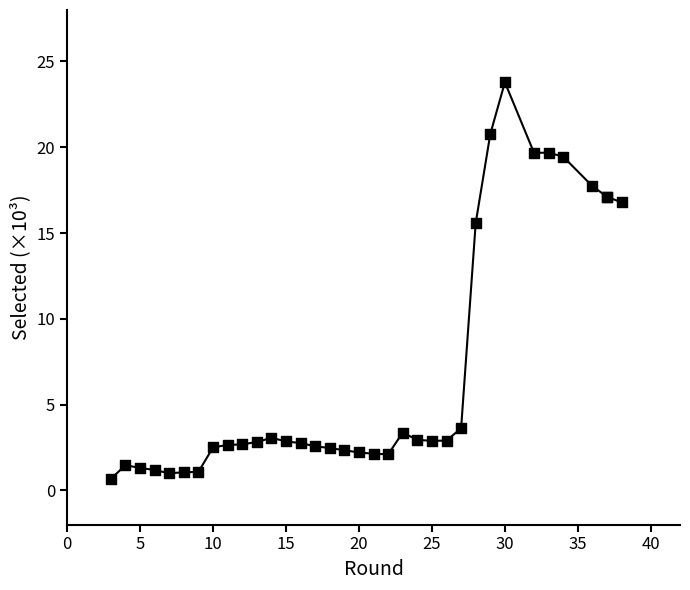

What Y value in the scatter plot is closest to 12?

15.6